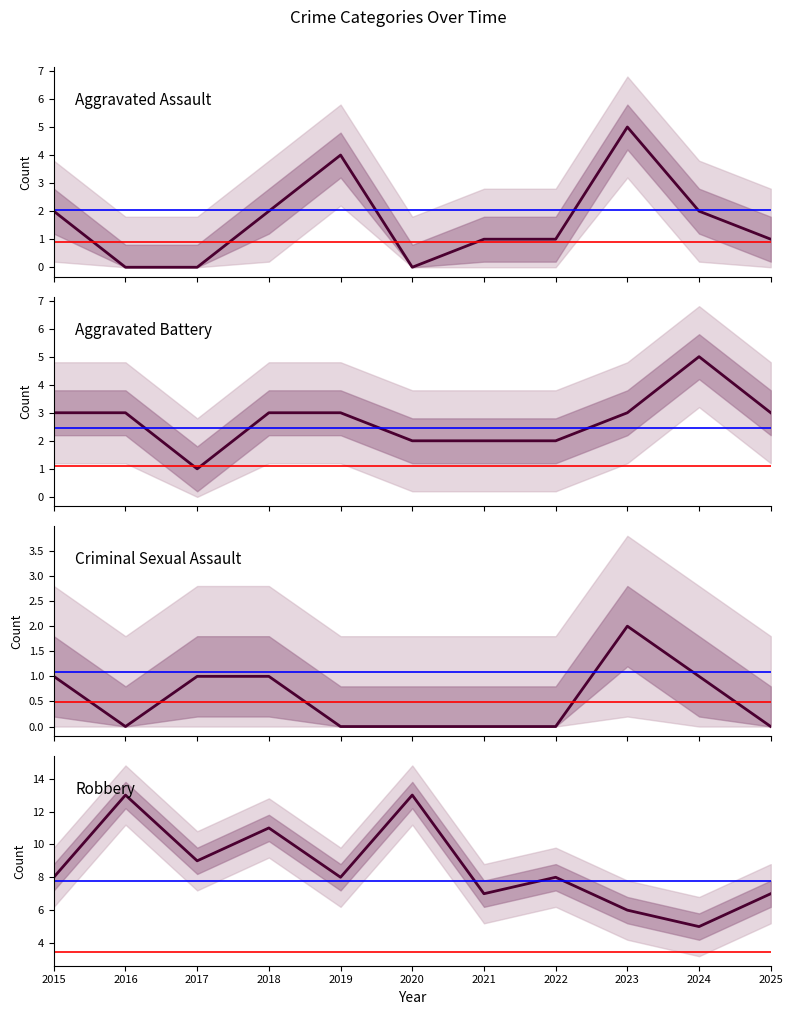

List the labels in order of Aggravated Assault value, largest first.

2023, 2019, 2015, 2018, 2024, 2021, 2022, 2025, 2016, 2017, 2020